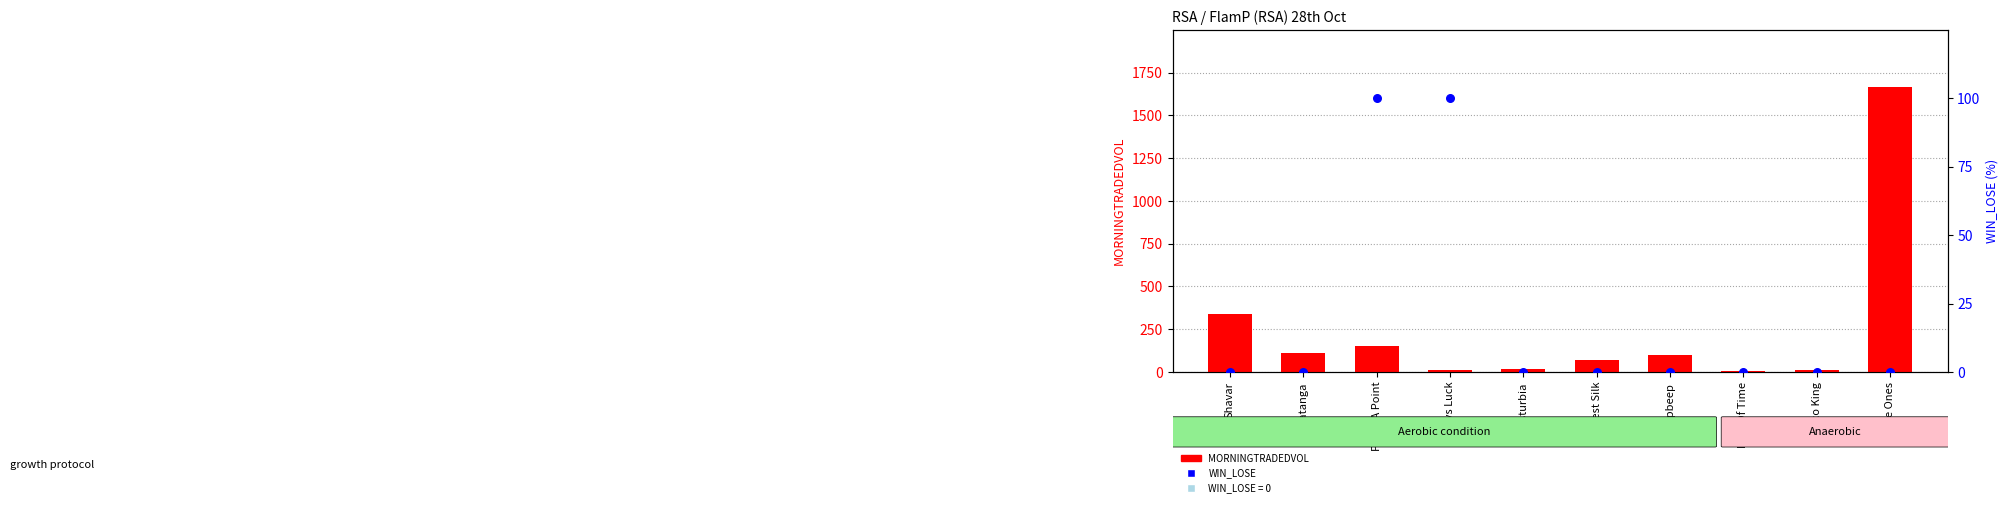

Which series has the largest total across all categories?

MORNINGTRADEDVOL